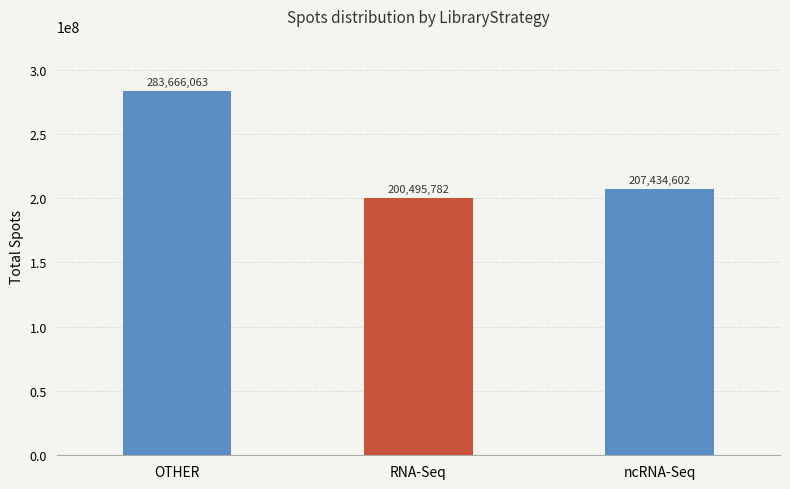

Rank the categories by value from highest to lowest.

OTHER, ncRNA-Seq, RNA-Seq